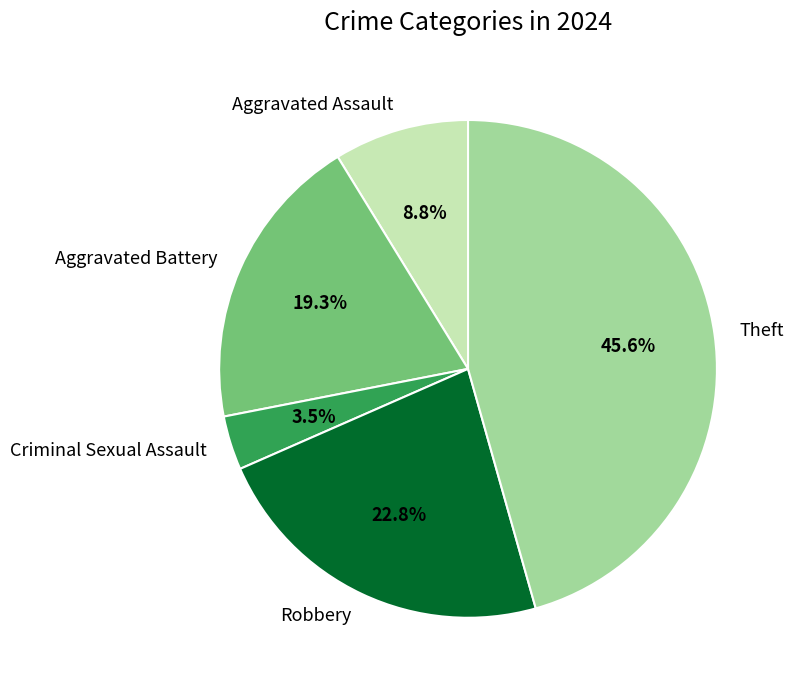

How many slices are in this pie chart?

5